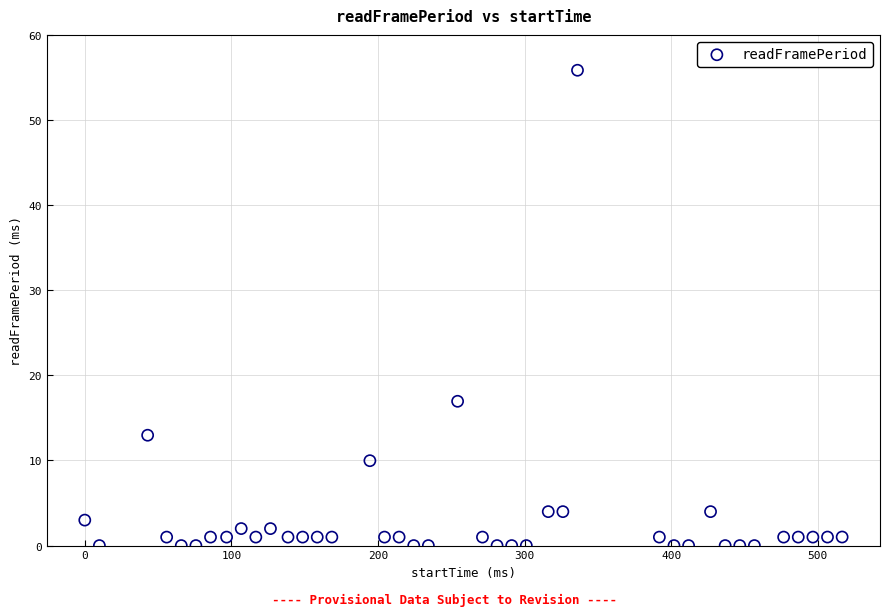

What Y value in the scatter plot is closest to 27?

17.0